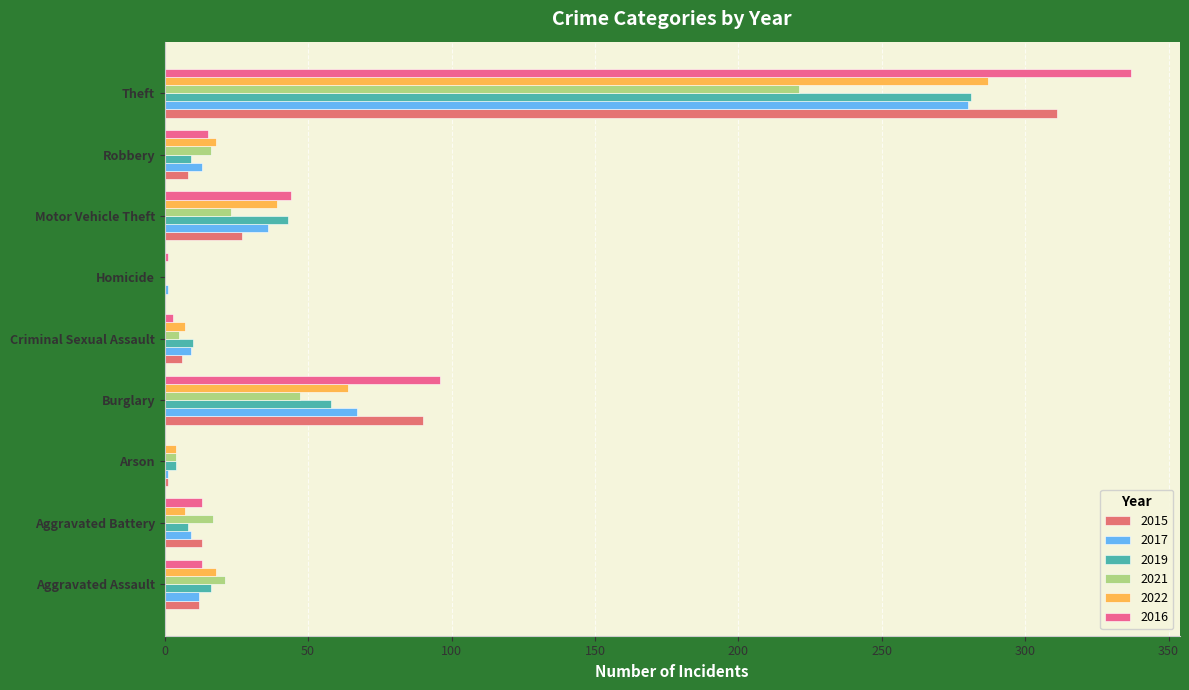

What is the highest value of the 2022 series?

287